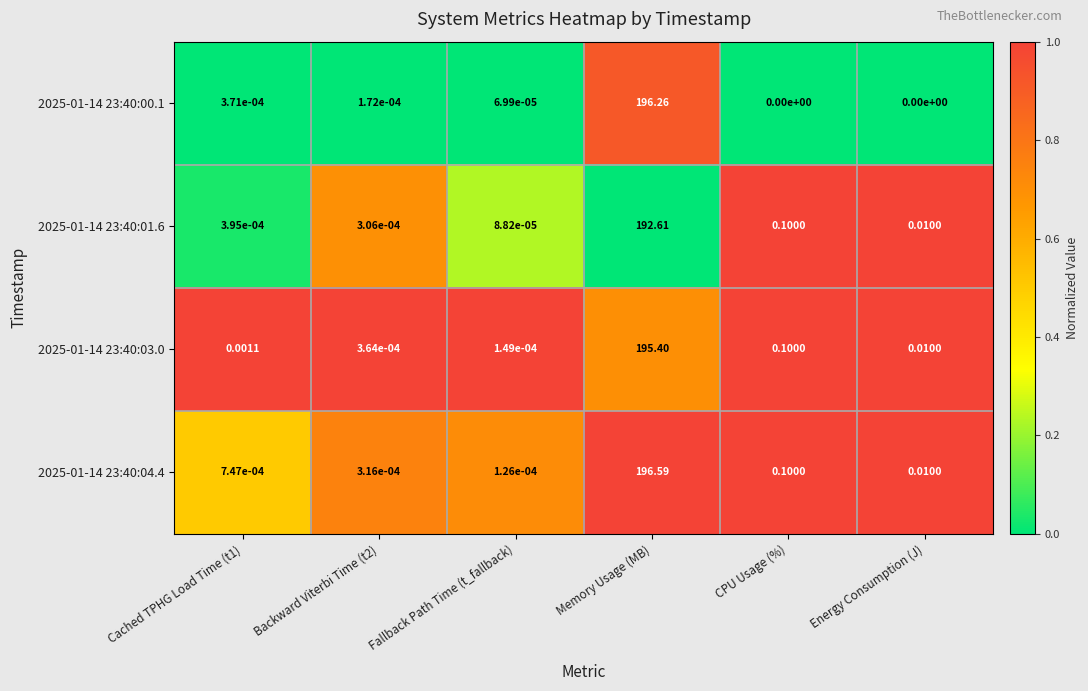

At which category is the sum across all series the highest?

Memory Usage (MB)